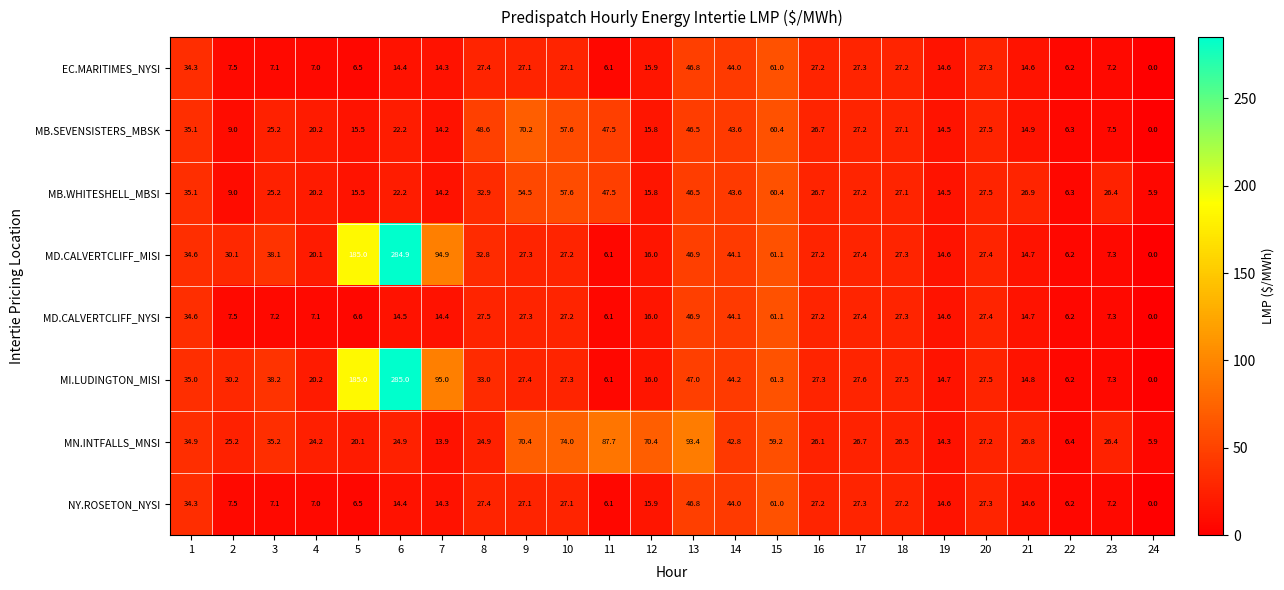

List the labels in order of MB.WHITESHELL_MBSI value, smallest first.

24, 22, 2, 7, 19, 5, 12, 4, 6, 3, 23, 16, 21, 18, 17, 20, 8, 1, 14, 13, 11, 9, 10, 15